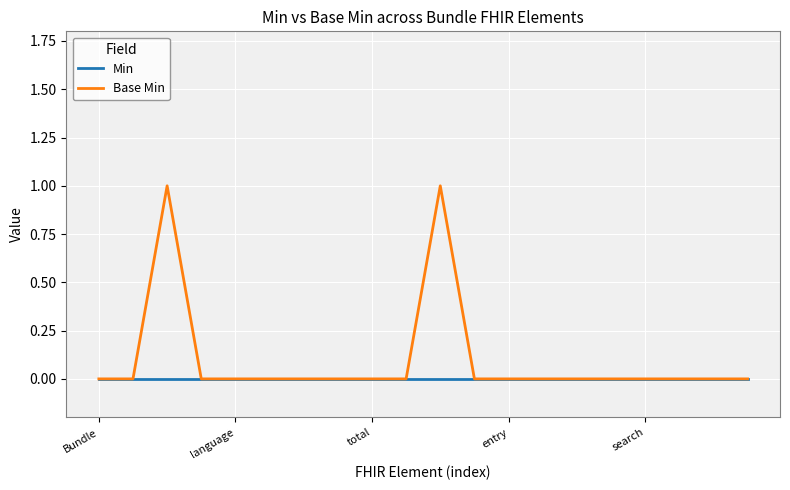

List the series in order of their peak value, highest first.

Base Min, Min